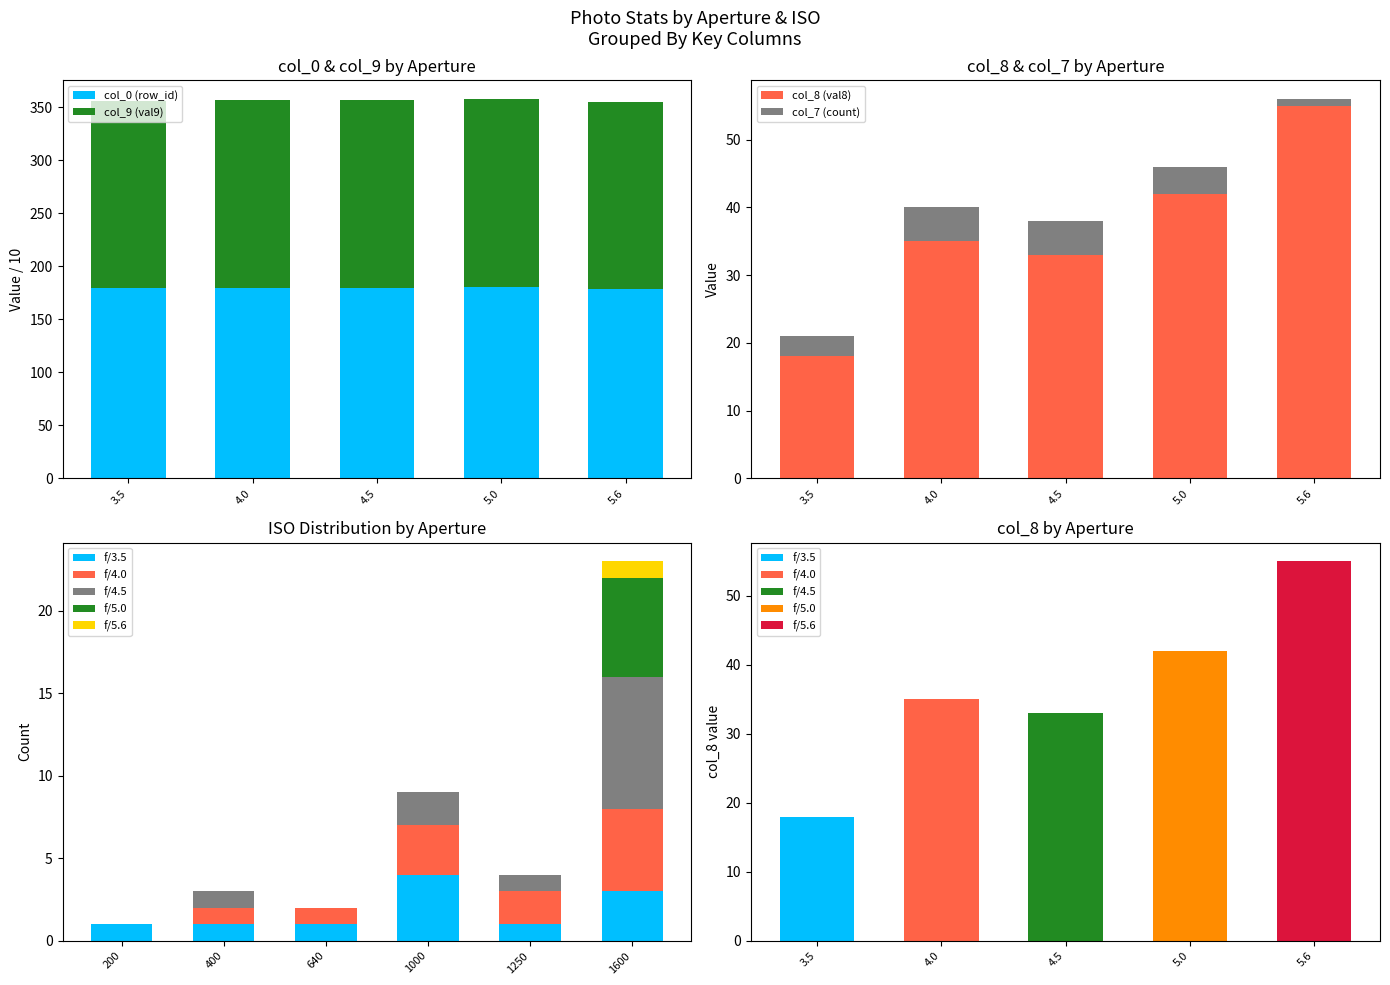

Where does the col_7 (aperture) series first go above 4?

4.0